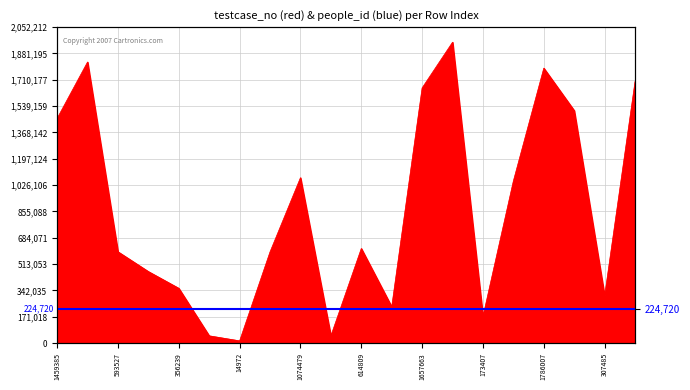

Does the chart have visible grid lines?

Yes